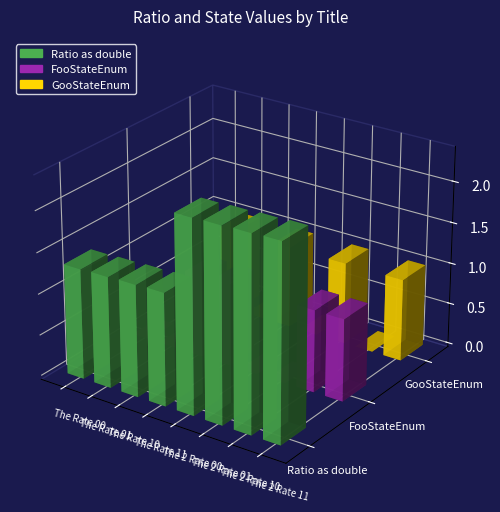

At which category is the sum across all series the highest?

The 2 Rate 11